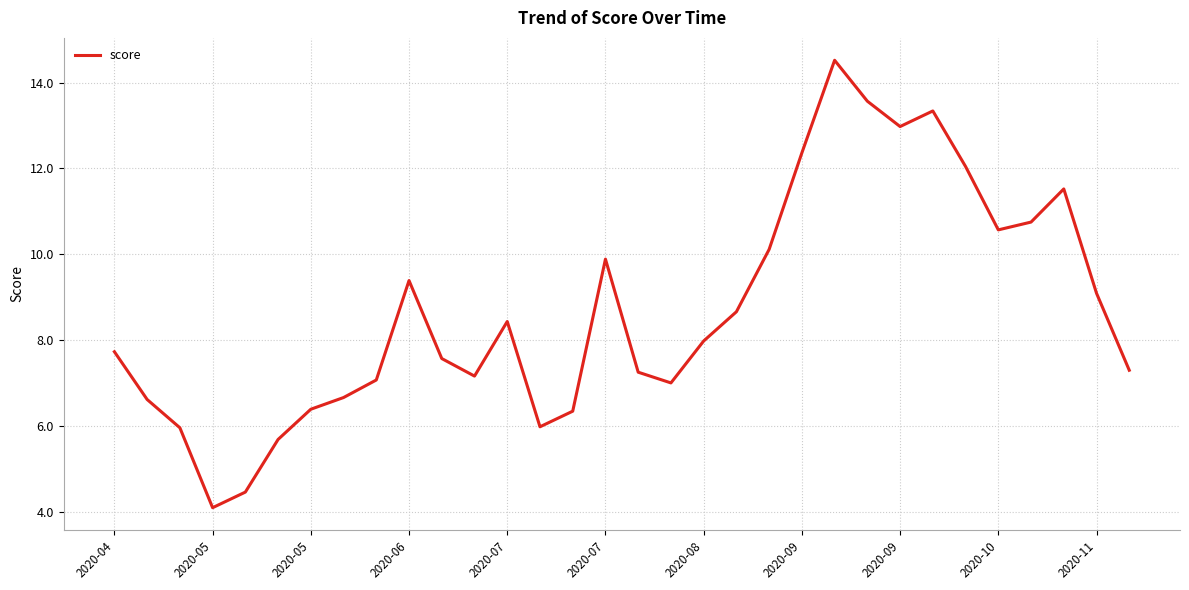

What is the minimum value shown in the chart?

4.1